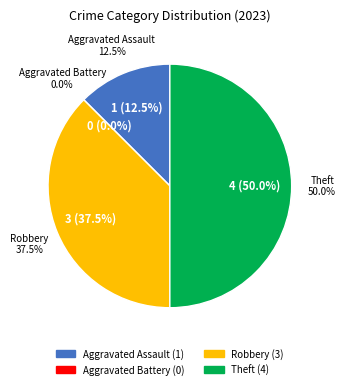

What is the total percentage of Aggravated Assault and Theft?

62.5%